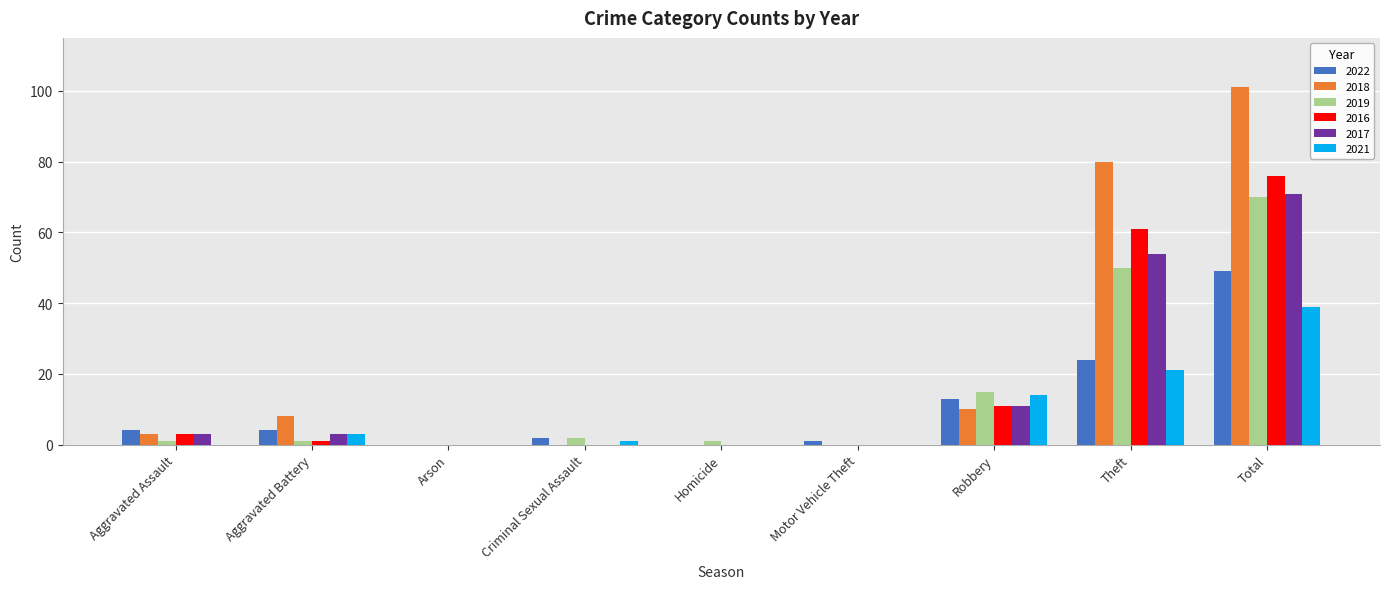

True or false: 2022 has a value of 13 at Robbery.

True